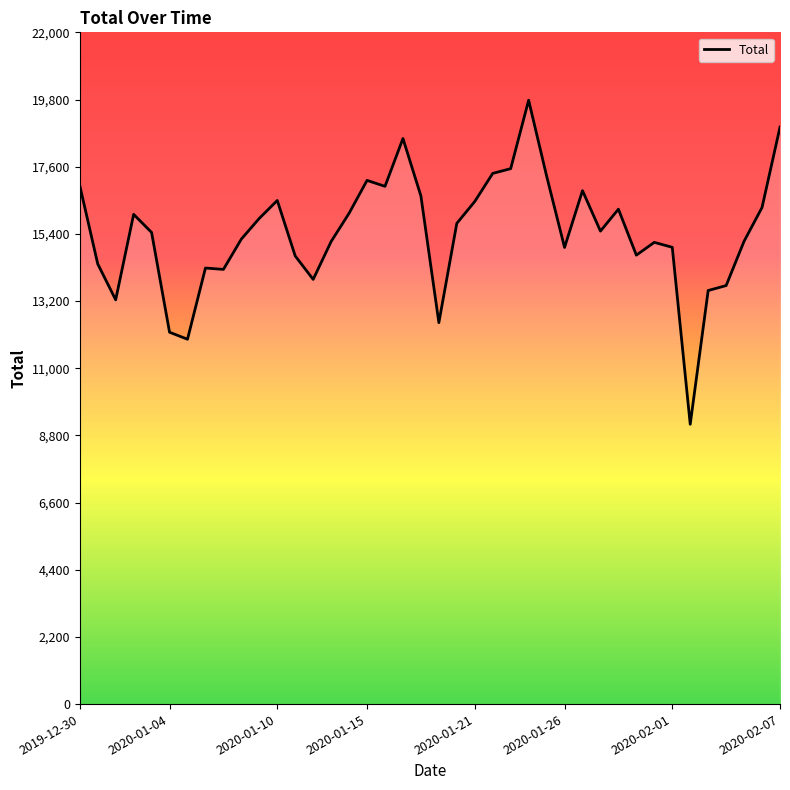

What is the maximum value shown in the chart?

19776